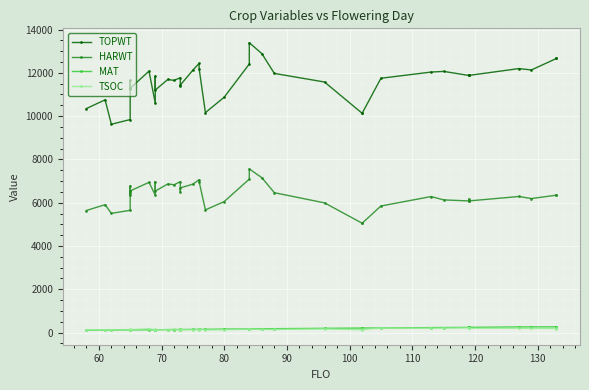

Where is the first local minimum for TSOC?

80